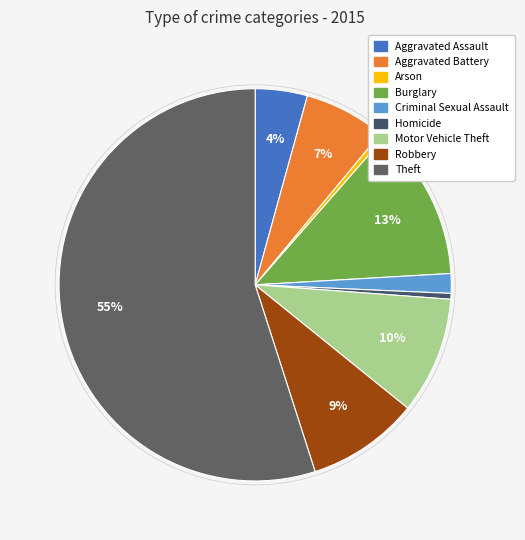

Count the number of slices in the pie.

9